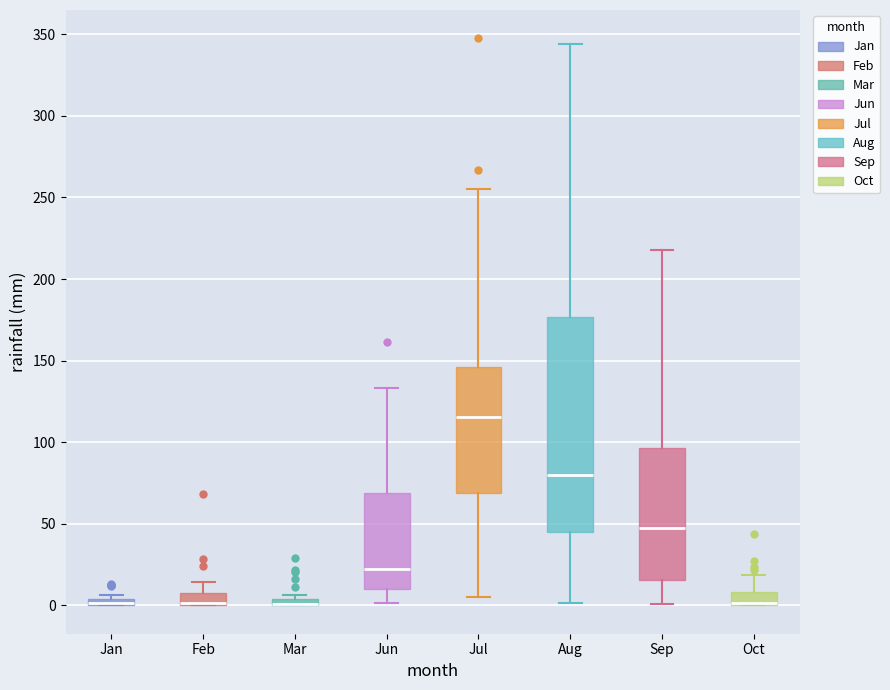

Where is the lower edge of the box for Feb on the y-axis? The values are not printed on the chart, so give them approximately, as read against the axis.

0